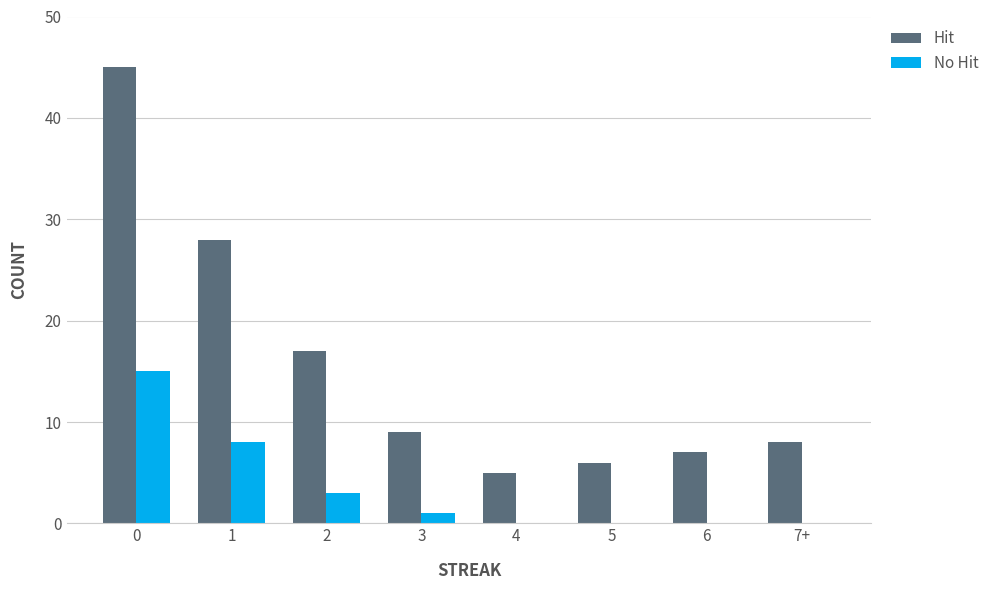

What are all the series names shown in the legend?

Hit, No Hit